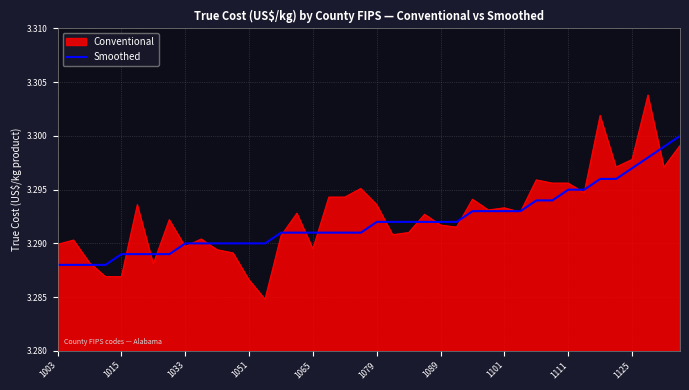

Which series has the largest range (max minus min)?

Conventional